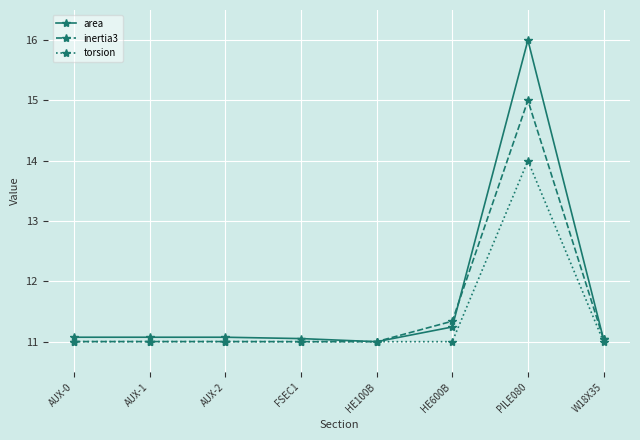

How many categories are shown in the chart?

8